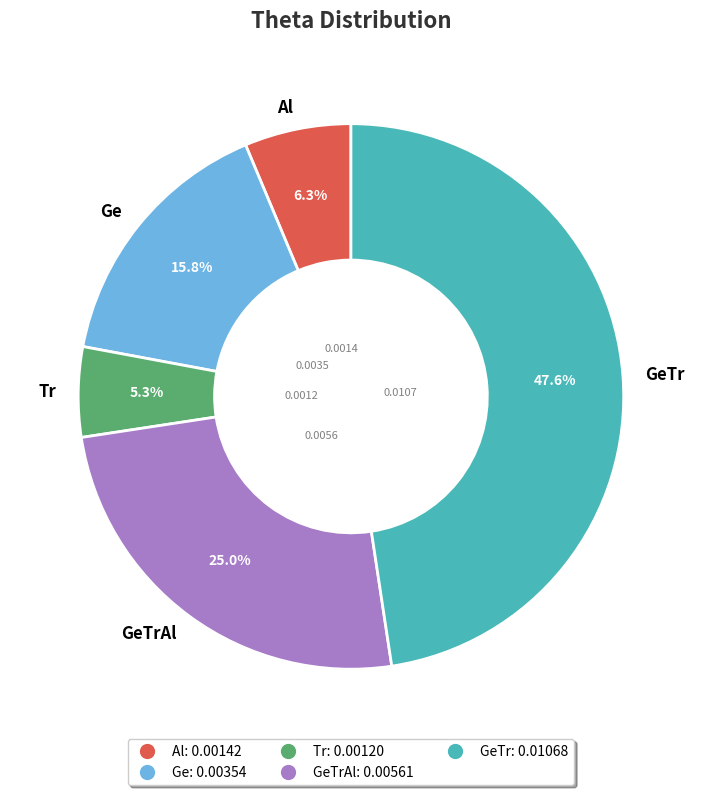

To the nearest percent, what is the difference between the Al and GeTrAl slice percentages?

19%